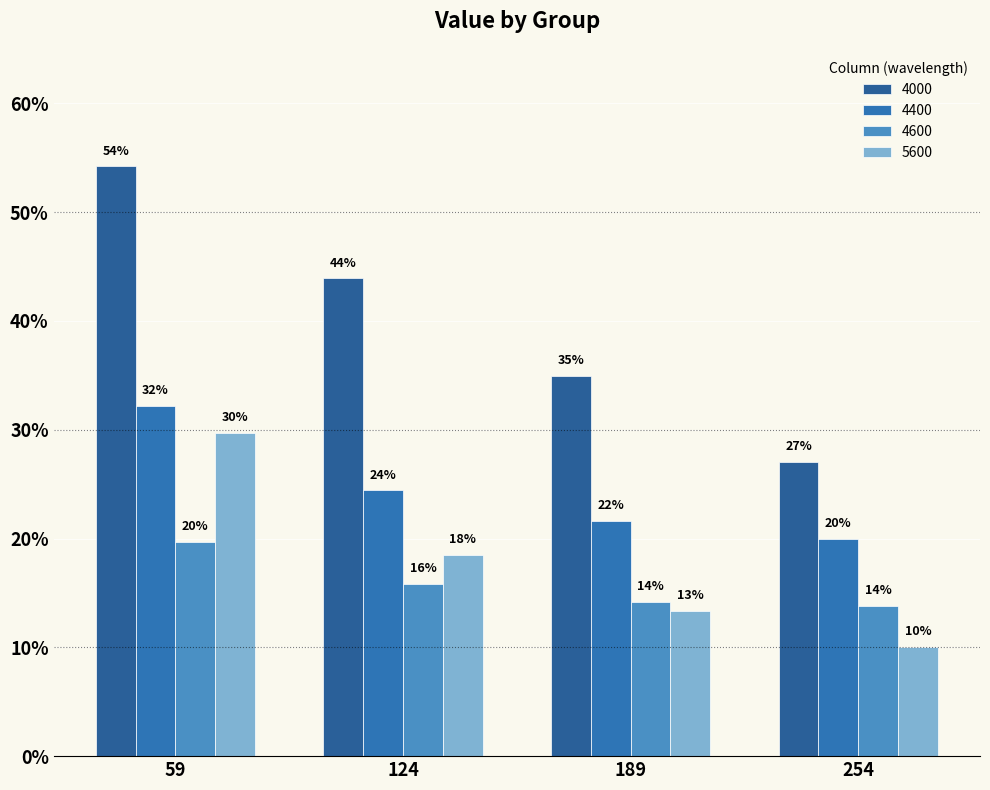

Count the 4600 values in the range 0 to 1.

4